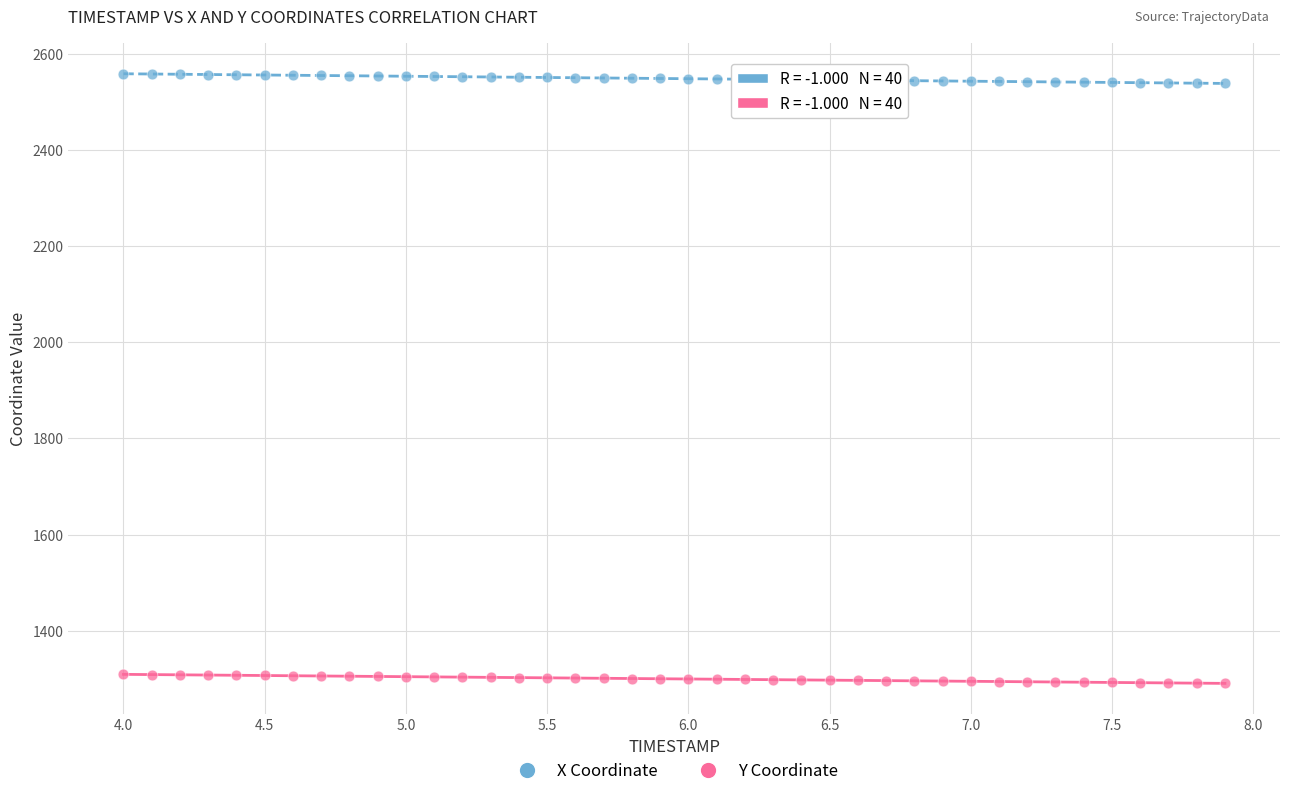

Across all data points, what is the range of Y values (max minus min)?

1267.0